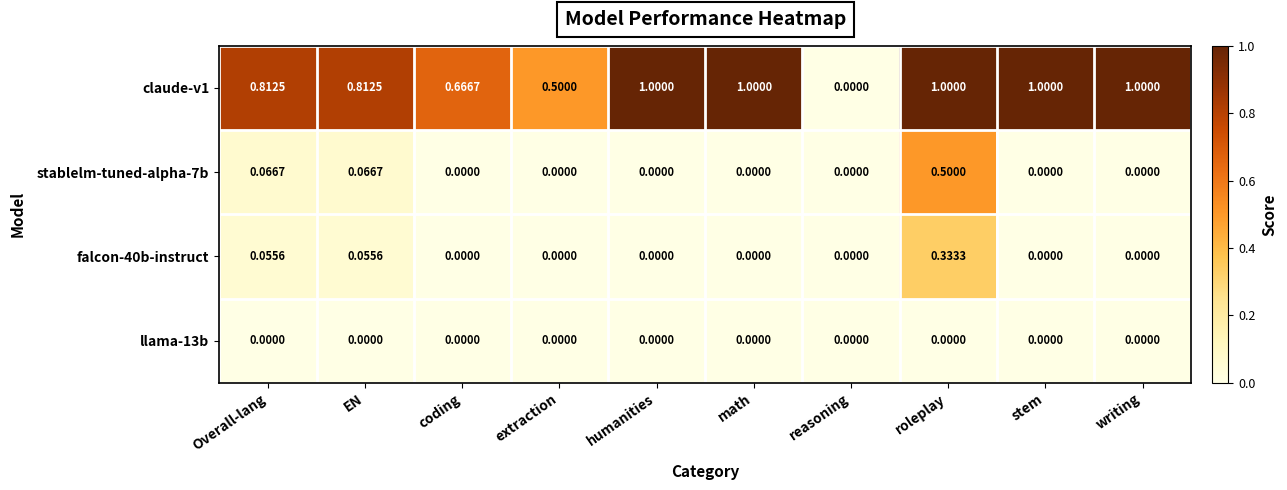

Where is claude-v1 nearest to the value 0?

reasoning